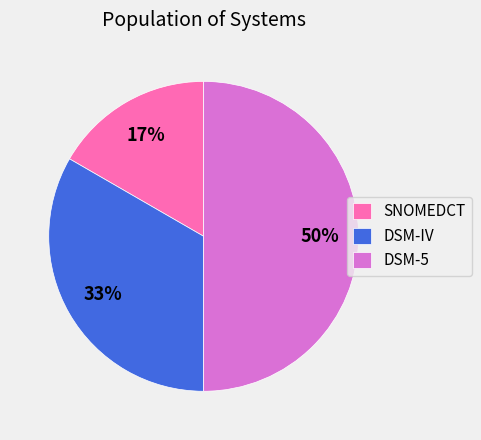

Combined, do DSM-IV and DSM-5 account for over 50%?

Yes